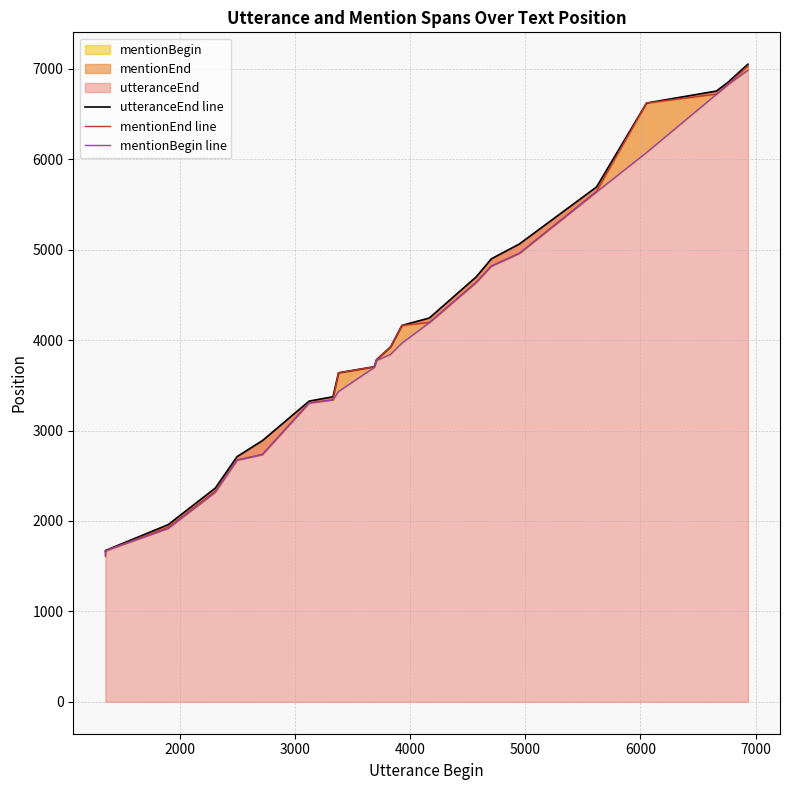

True or false: mentionEnd line and mentionBegin line cross at least once.

False